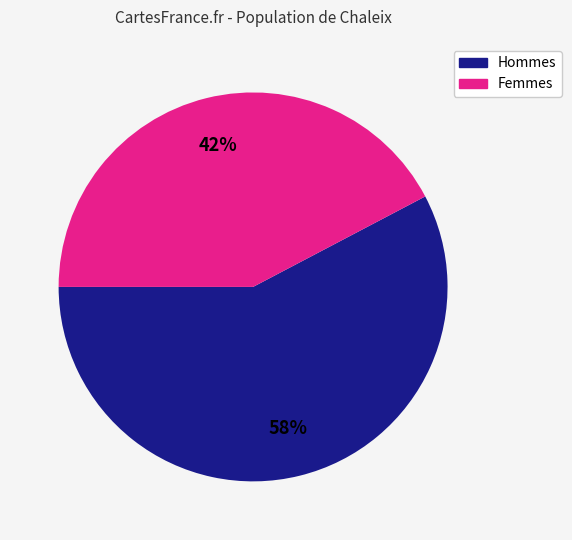

Is Femmes the majority of the pie?

No